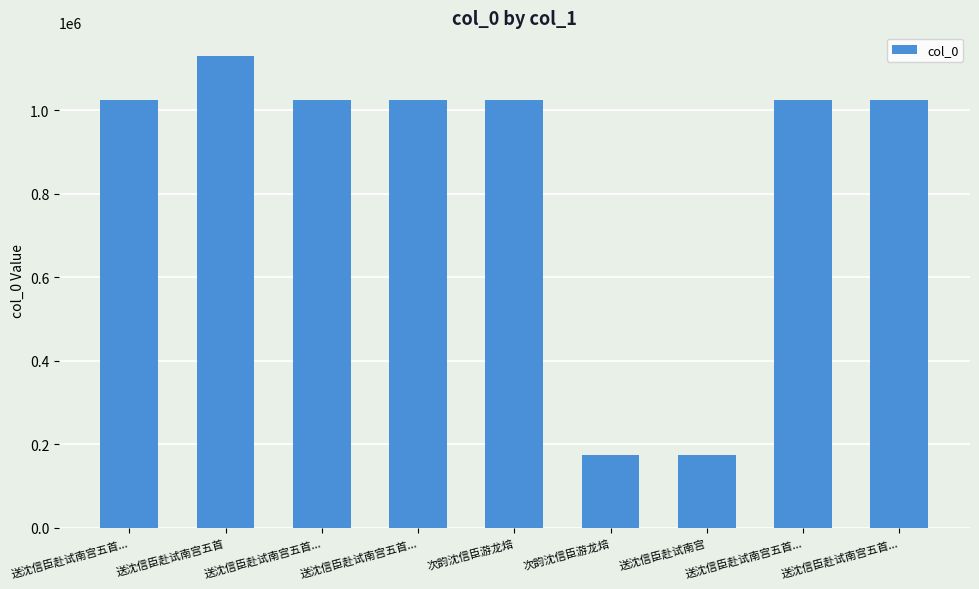

At which label does the data first exceed 1025263?

送沈信臣赴试南宫五首